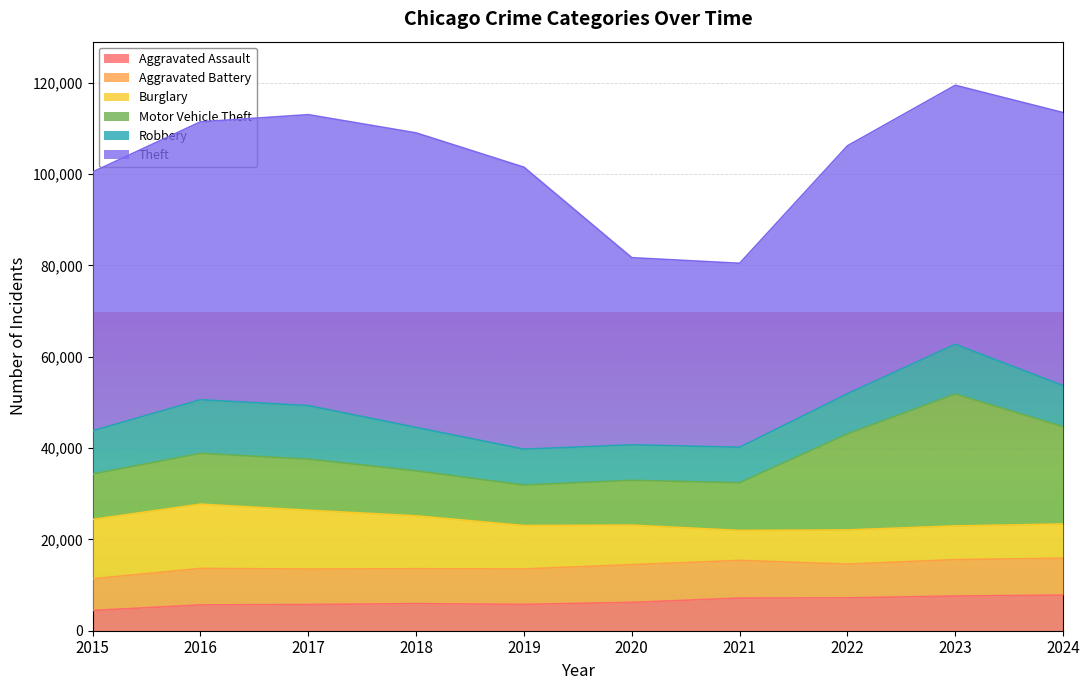

How many data points in Robbery are above 9466?

4